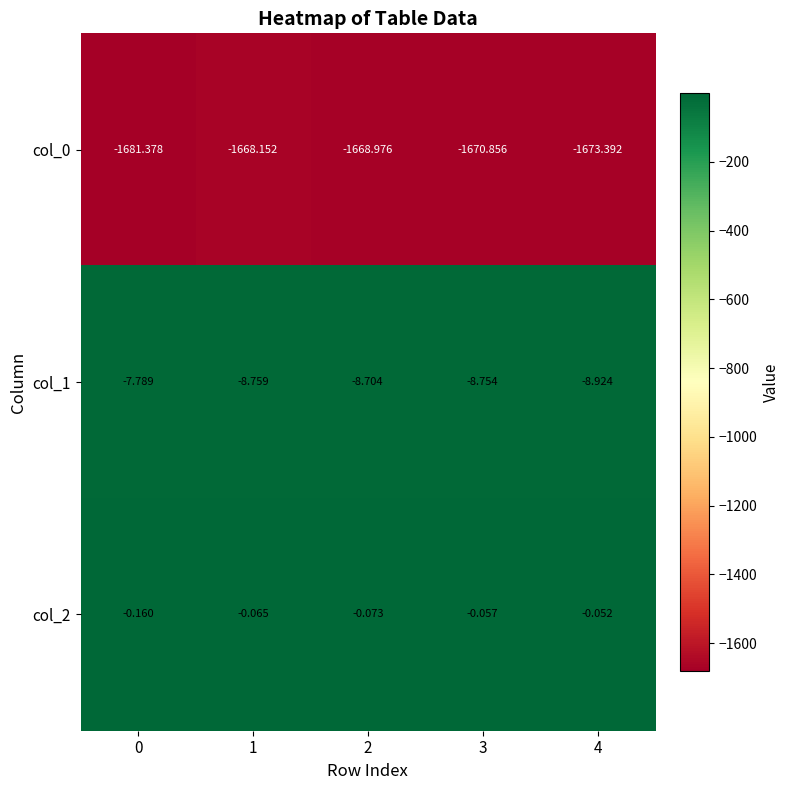

Is the value of col_0 at 1 greater than the value of col_1 at 4?

No